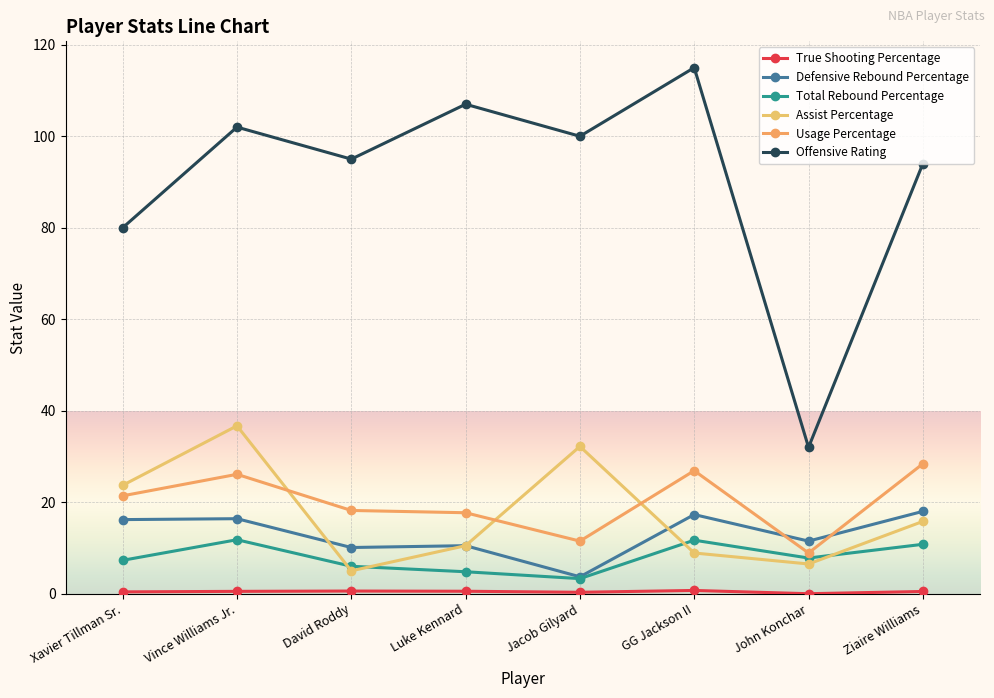

Is it true that Defensive Rebound Percentage equals 5.7 at Ziaire Williams?

False